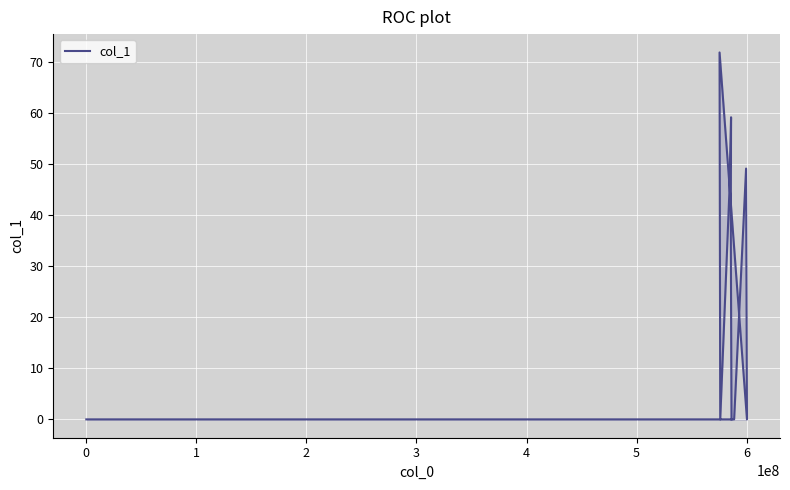

Reading left to right, what are all the values shown in this chart?

0.0	0.0	49.1	0.0	71.9	0.0	45.4	59.2	39.3	0.0